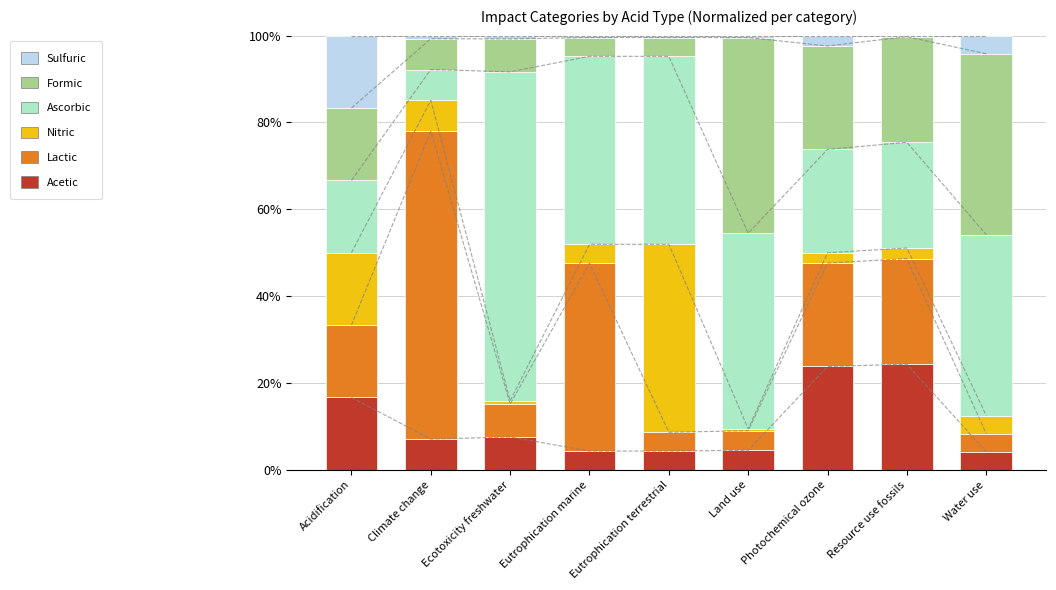

How many groups of bars are there?

9